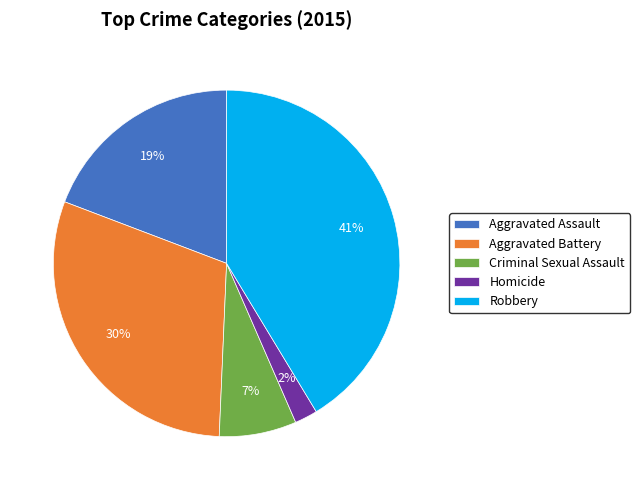

To the nearest percent, what percentage of the pie is Robbery?

41%